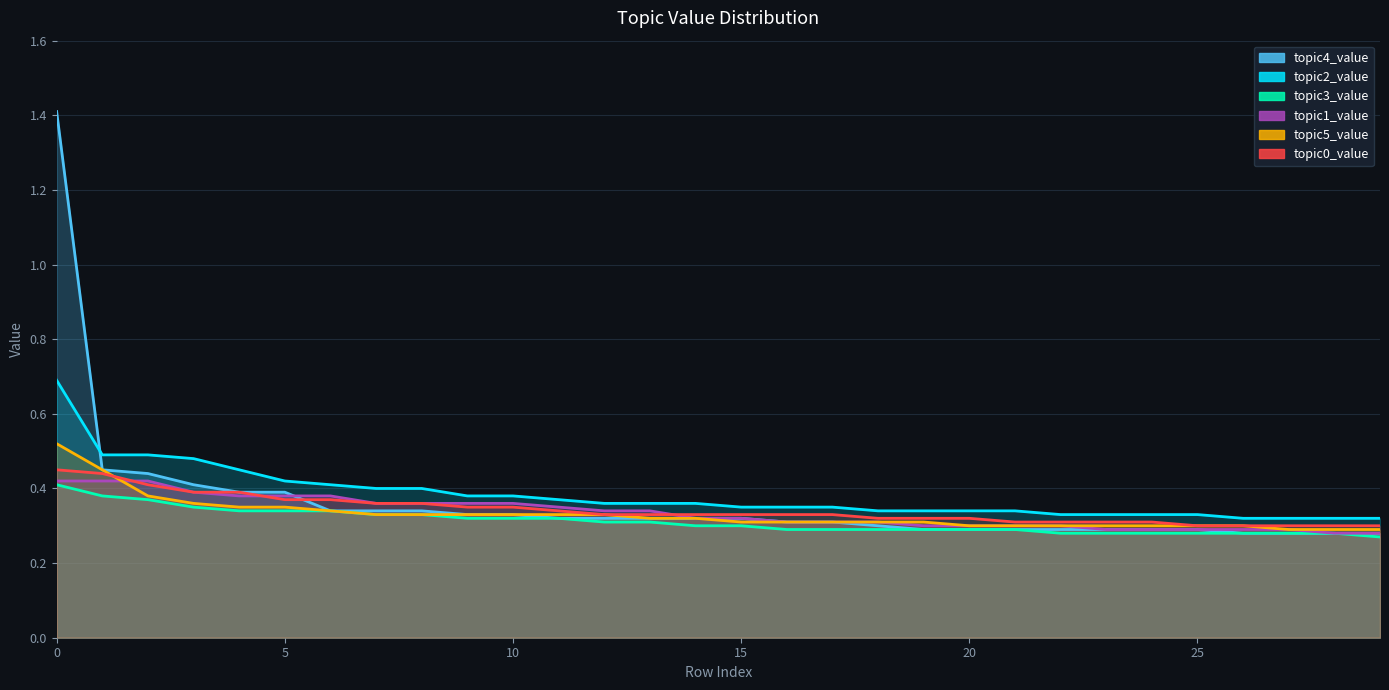

Which series changed the most between 12 and 23?

topic1_value